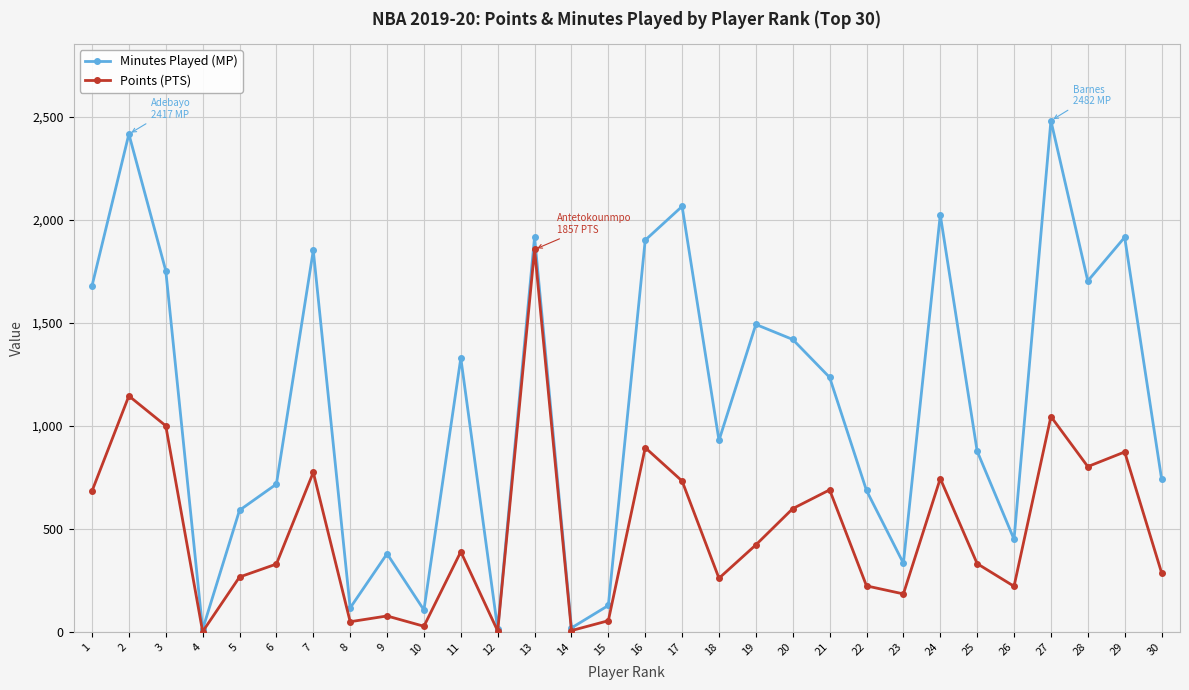

What is the maximum value for Points (PTS)?

1857